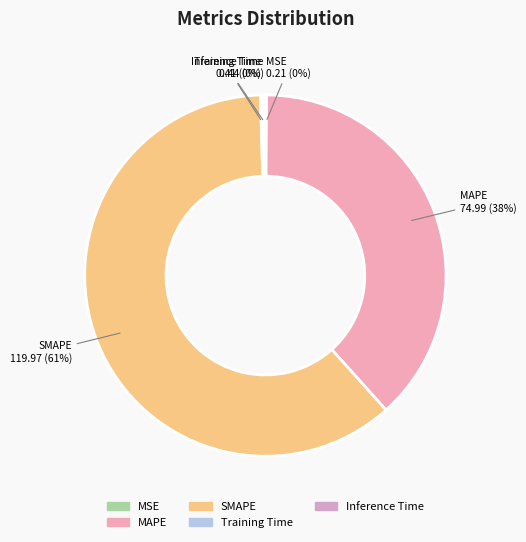

What is the largest slice in the pie chart?

SMAPE